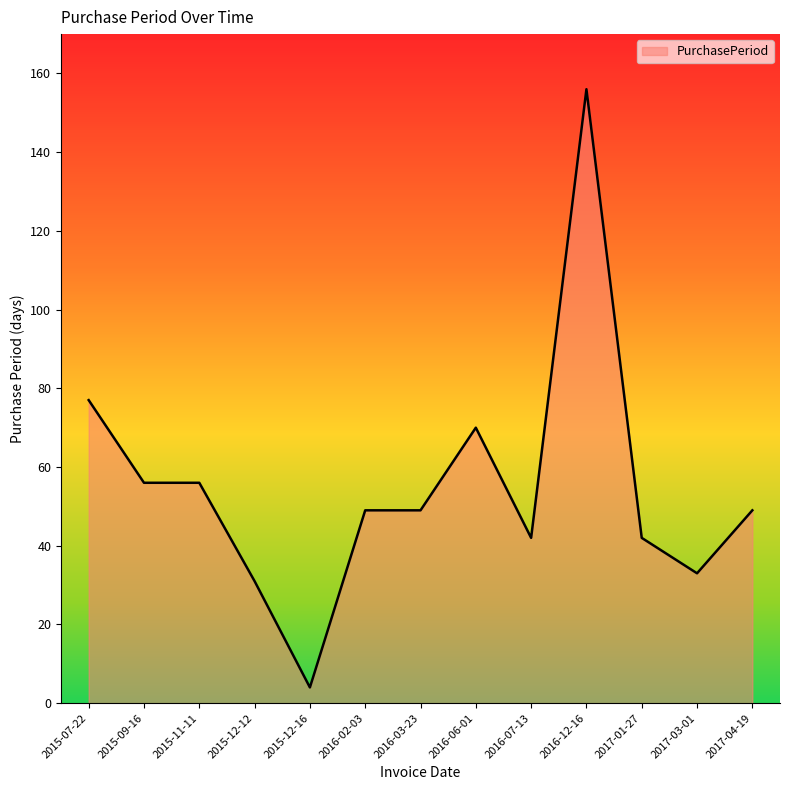

What is the smallest value displayed?

4